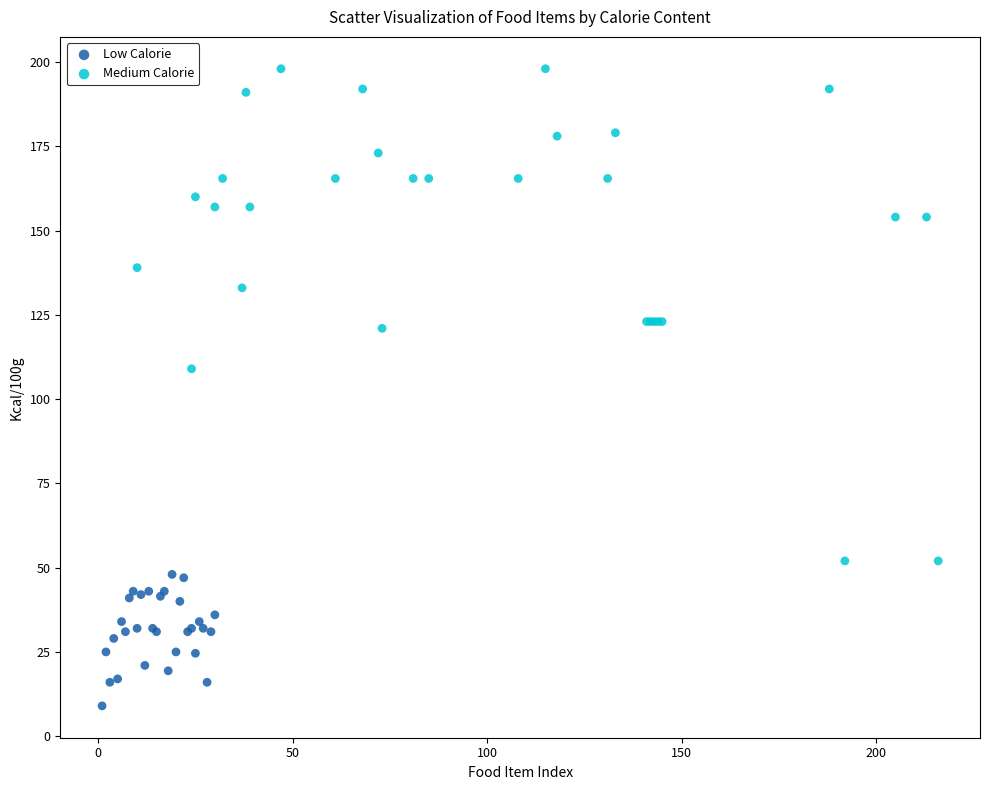

Which series contains the highest Y value?

Medium Calorie